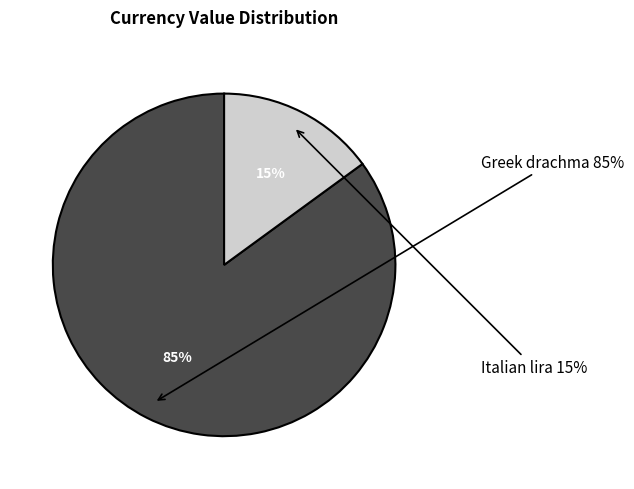

To the nearest percent, what is the combined percentage of Greek drachma and Italian lira?

100%